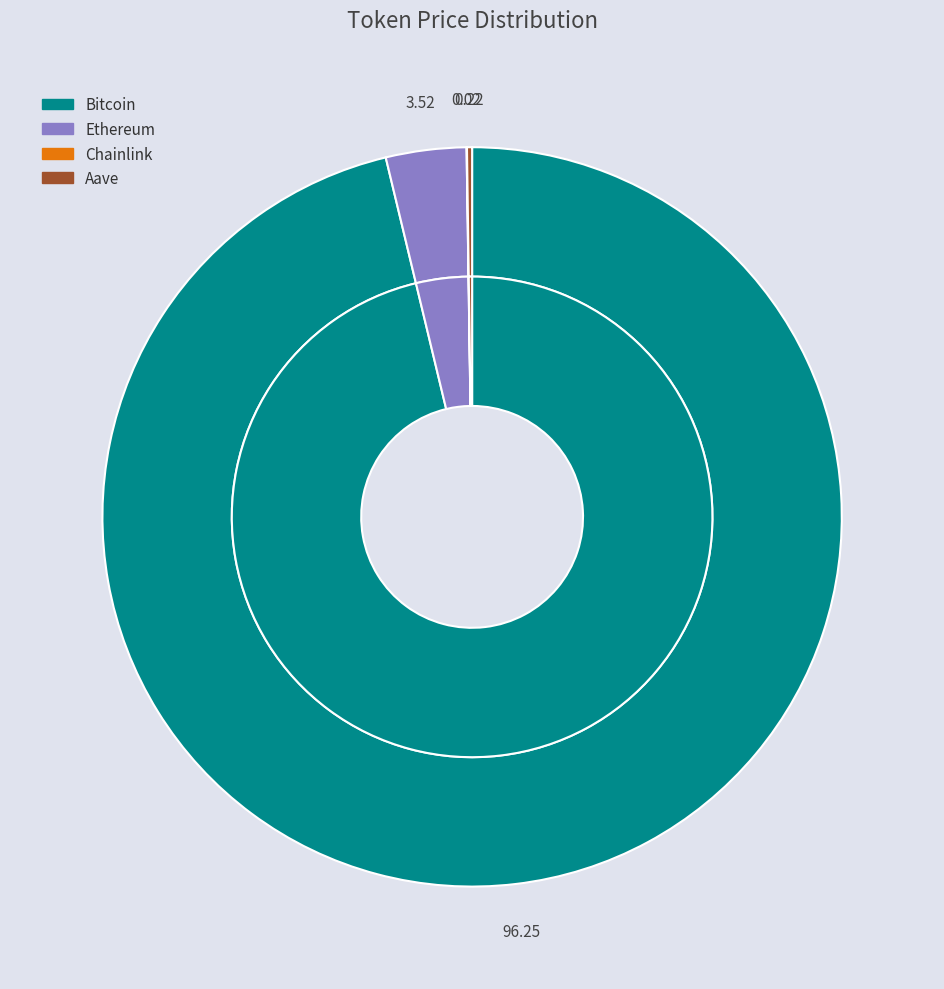

Is the sum of Chainlink and Aave greater than half?

No